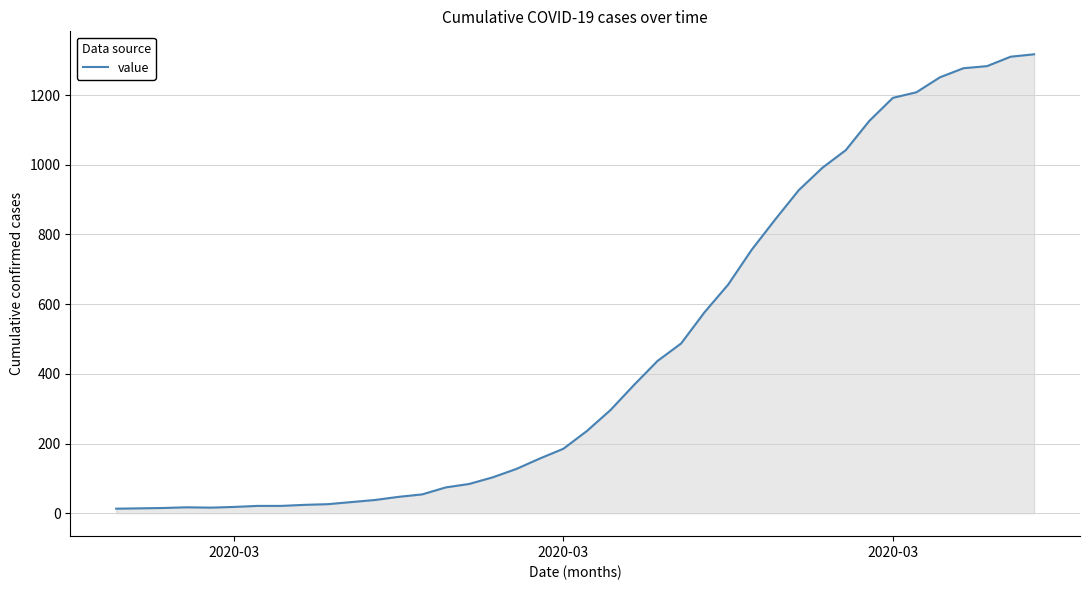

What is the maximum value shown in the chart?

1317